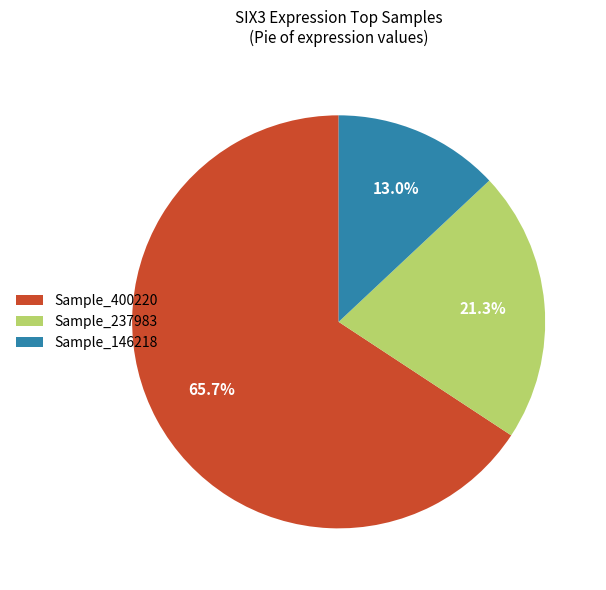

How many slices are in this pie chart?

3